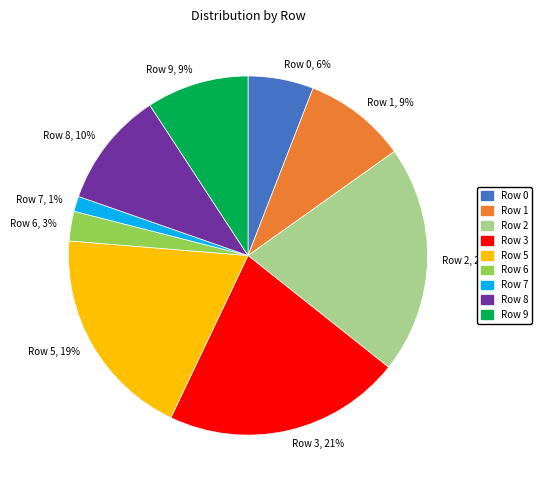

Do Row 1, 9% and Row 8, 10% together represent more than half of the pie?

No